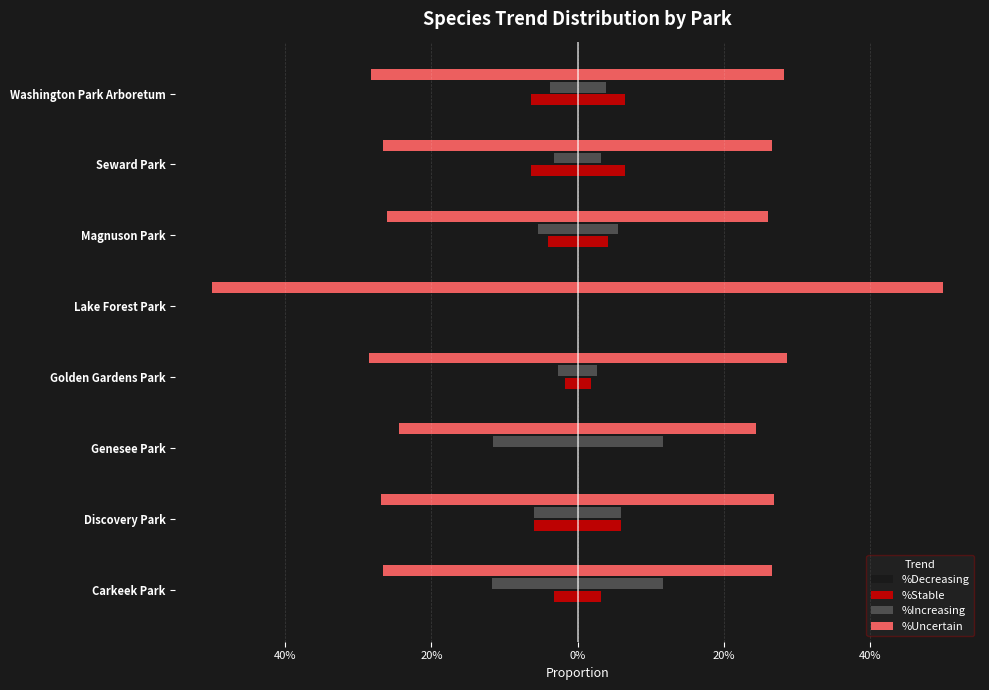

True or false: %Uncertain has a value of 0.3 at Seward Park.

False